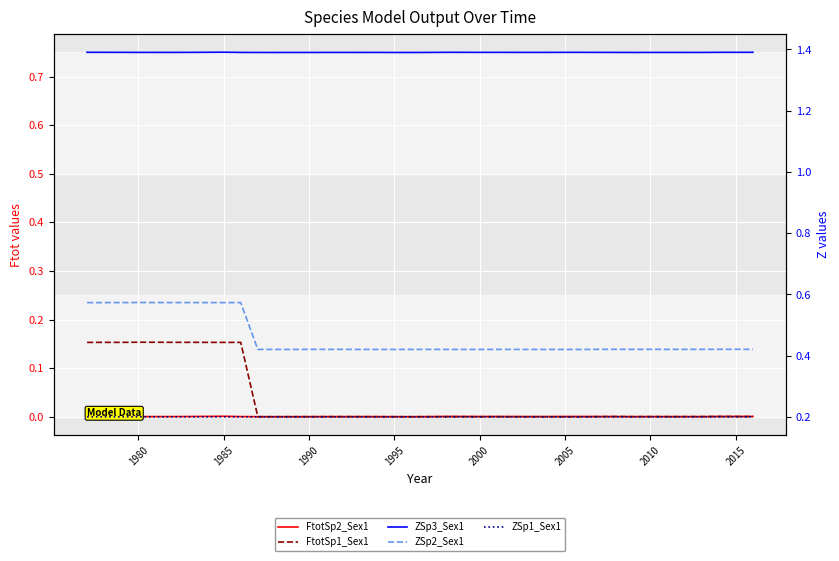

The ZSp1_Sex1 series shows 0.4 at 1985. True or false?

False